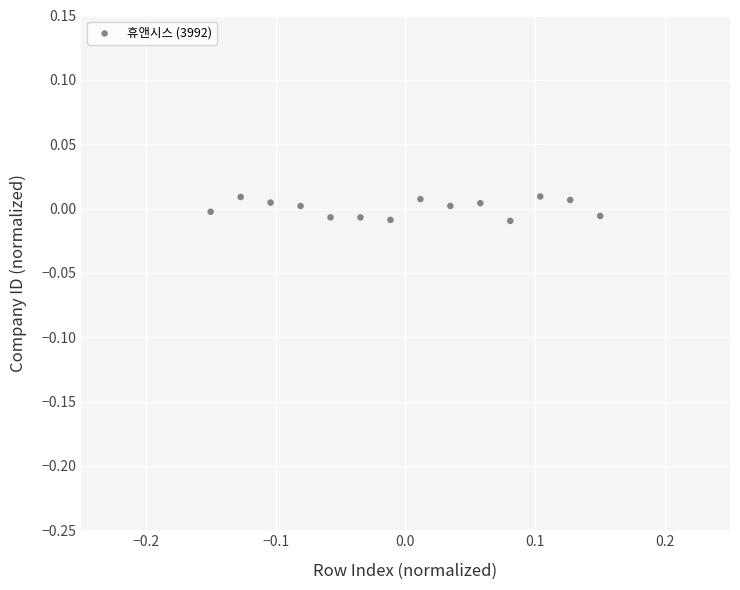

What is the range of X values (max minus min)?

0.3